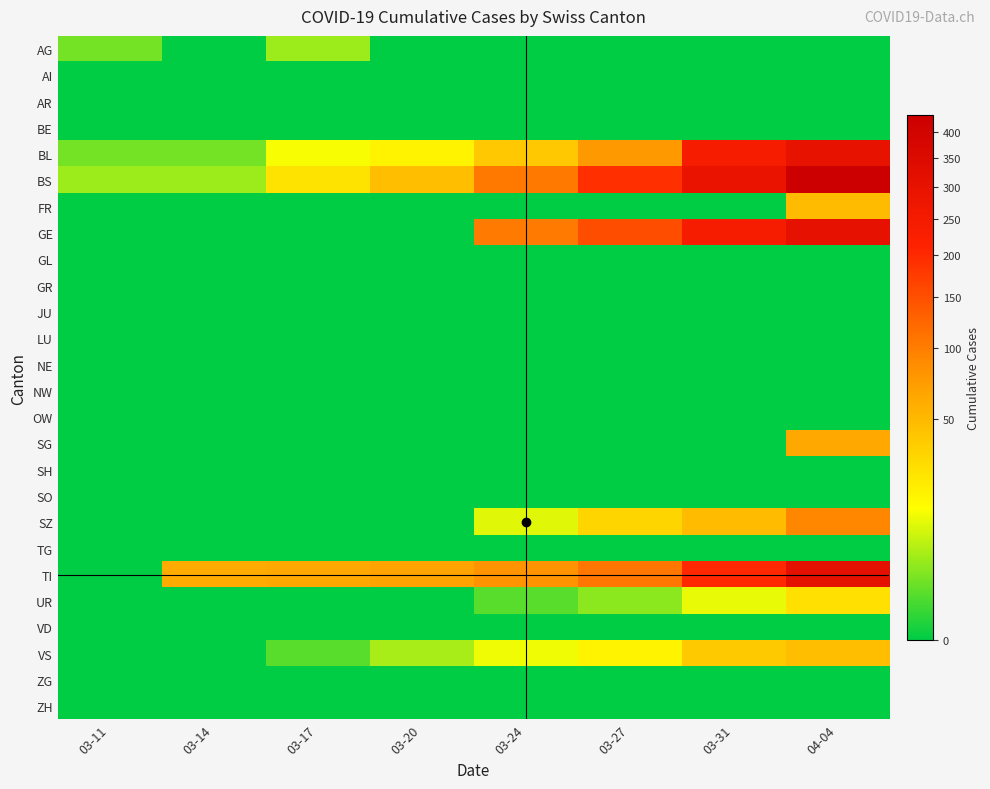

Which category has the lowest value across all series?

03-14